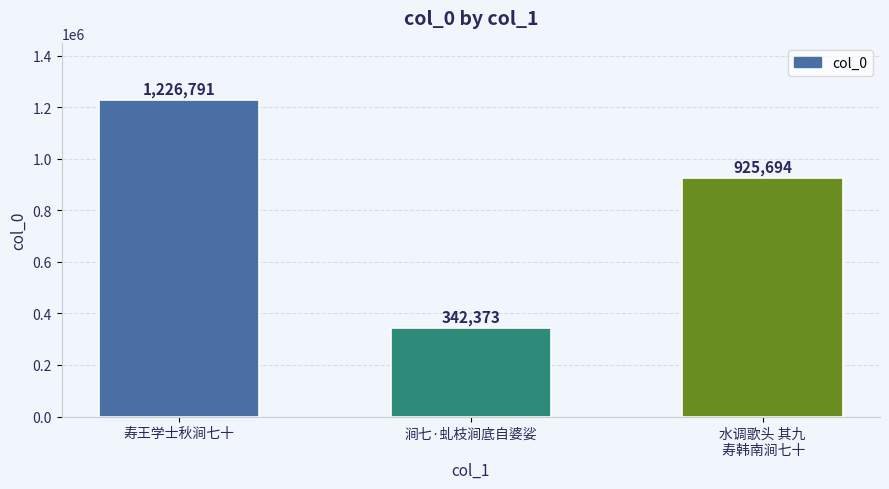

List the labels in order of value, smallest first.

涧七·虬枝涧底自婆娑, 水调歌头 其九
 寿韩南涧七十, 寿王学士秋涧七十